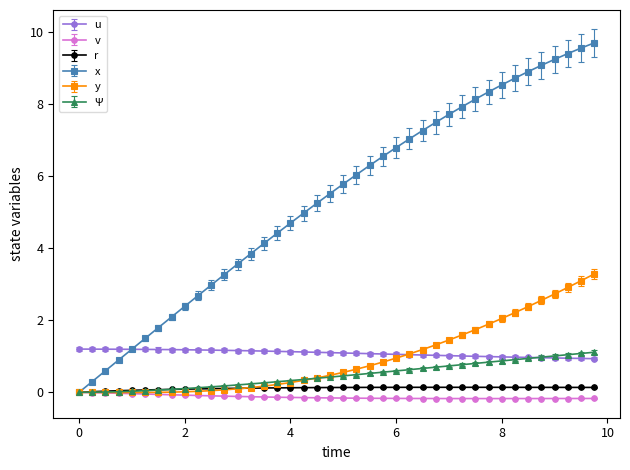

Which series has the widest spread of values?

x